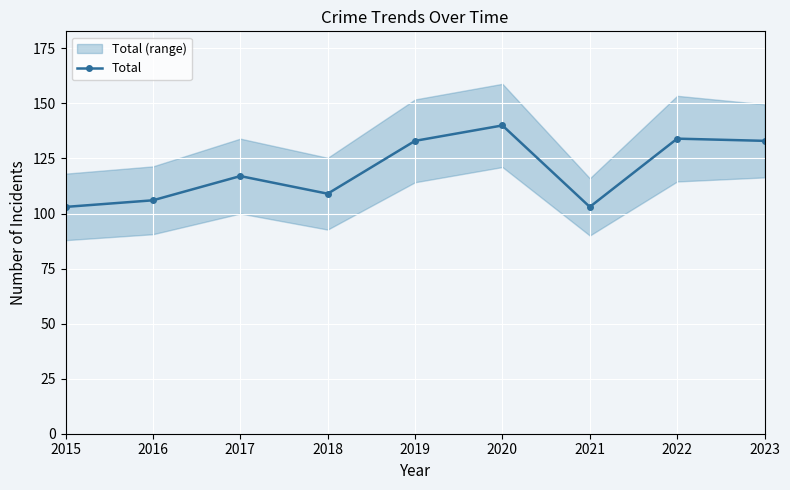

Which category has the lowest value across all series?

2015